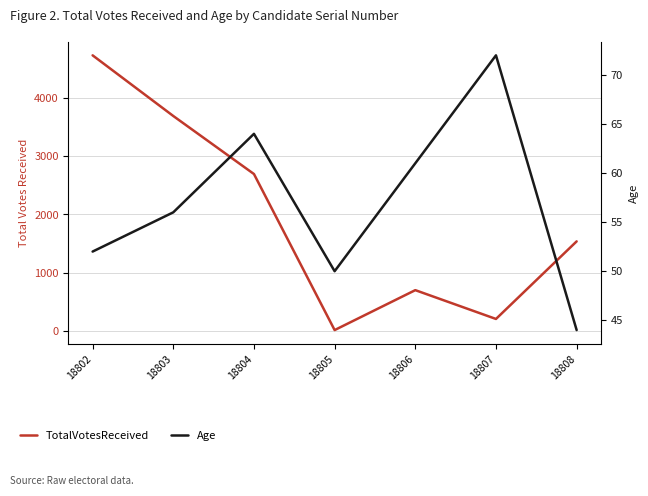

Which series ends up on top after the final intersection of TotalVotesReceived and Age?

TotalVotesReceived